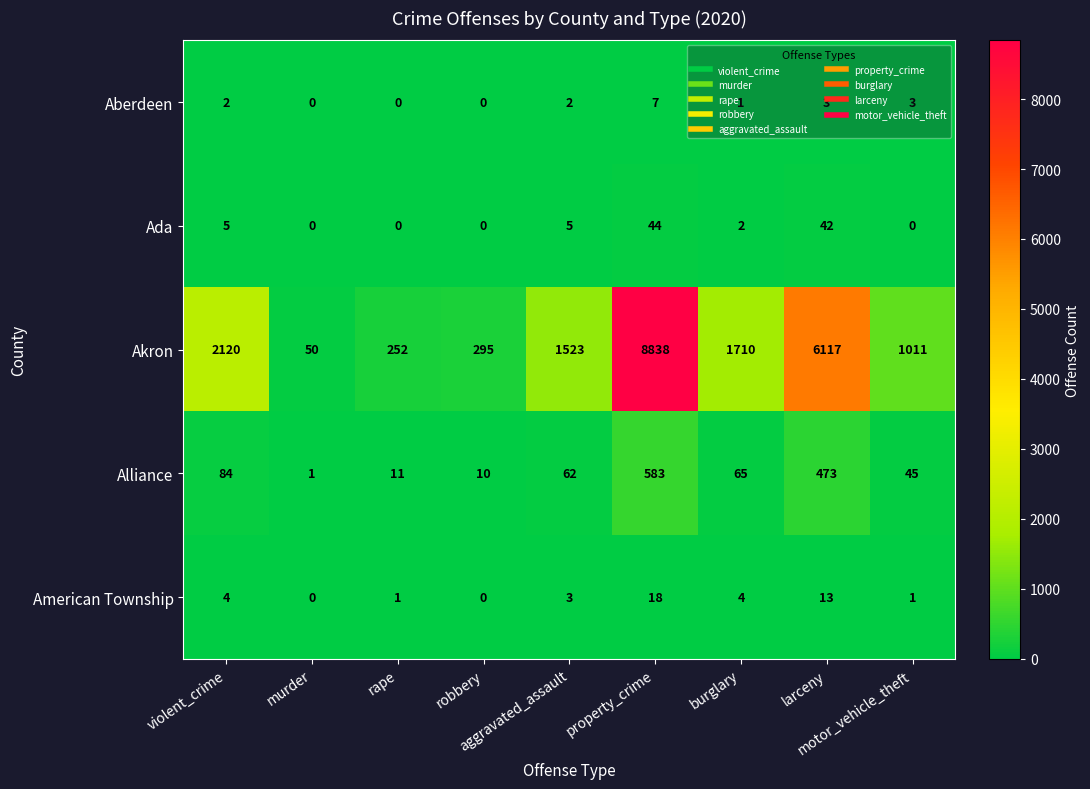

What is the difference between the maximum and minimum values in the Ada series?

44